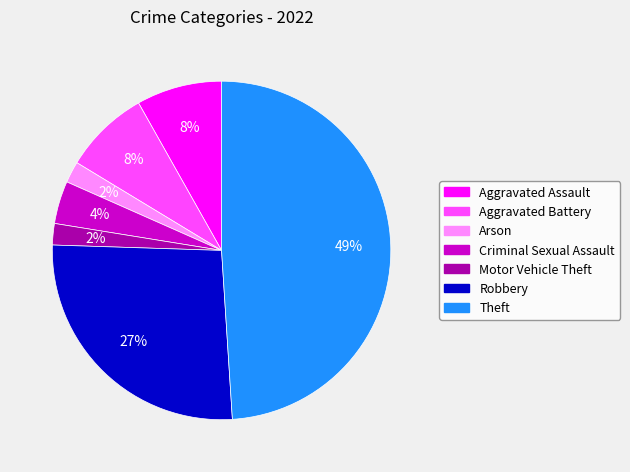

Does Motor Vehicle Theft represent more than half of the total?

No